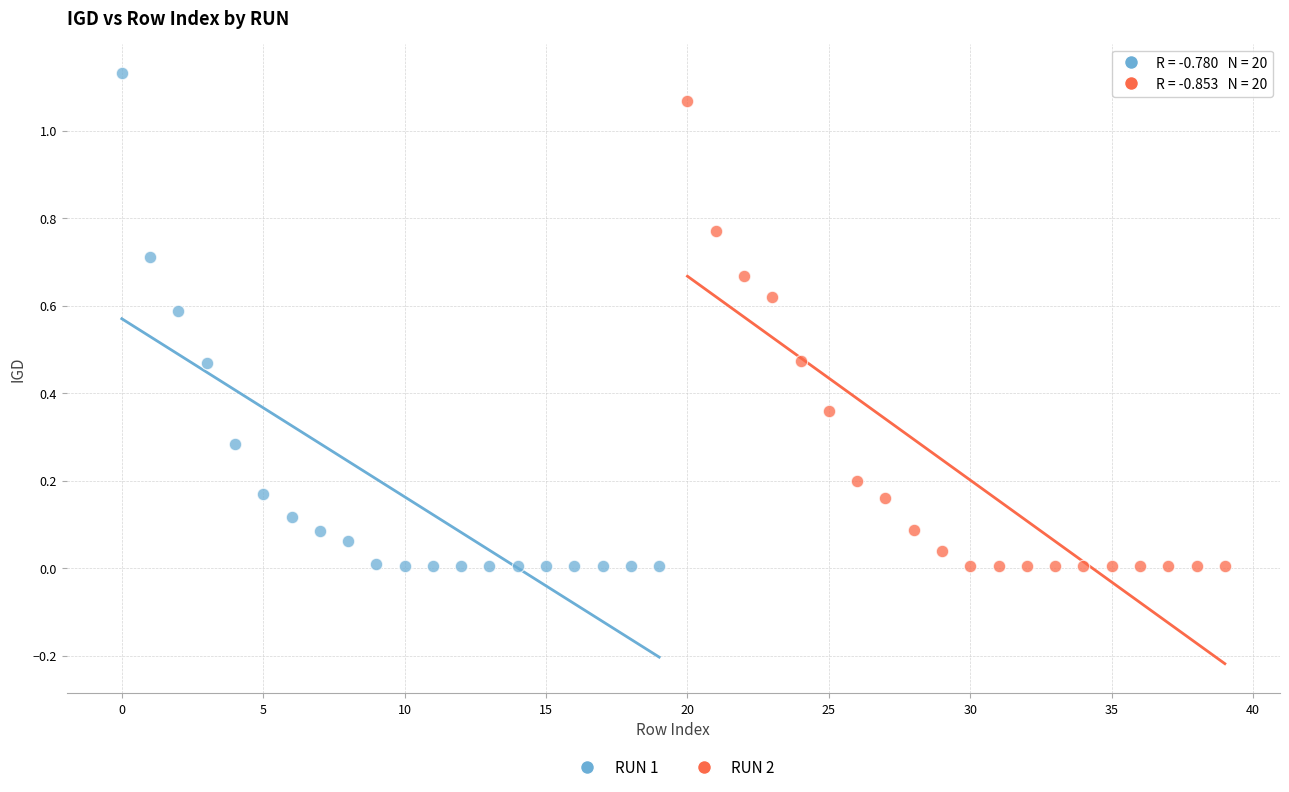

Which series has the largest Y range (max minus min)?

RUN 1